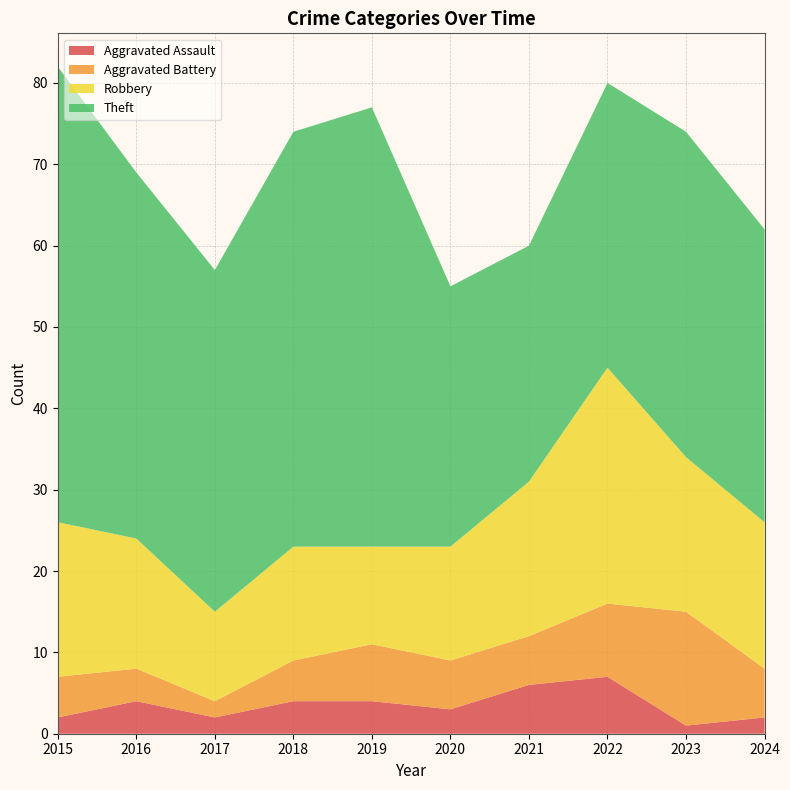

Reading right to left, transcribe all the data shown in this chart.

Aggravated Assault: 2	1	7	6	3	4	4	2	4	2
Aggravated Battery: 6	14	9	6	6	7	5	2	4	5
Robbery: 18	19	29	19	14	12	14	11	16	19
Theft: 36	40	35	29	32	54	51	42	45	56